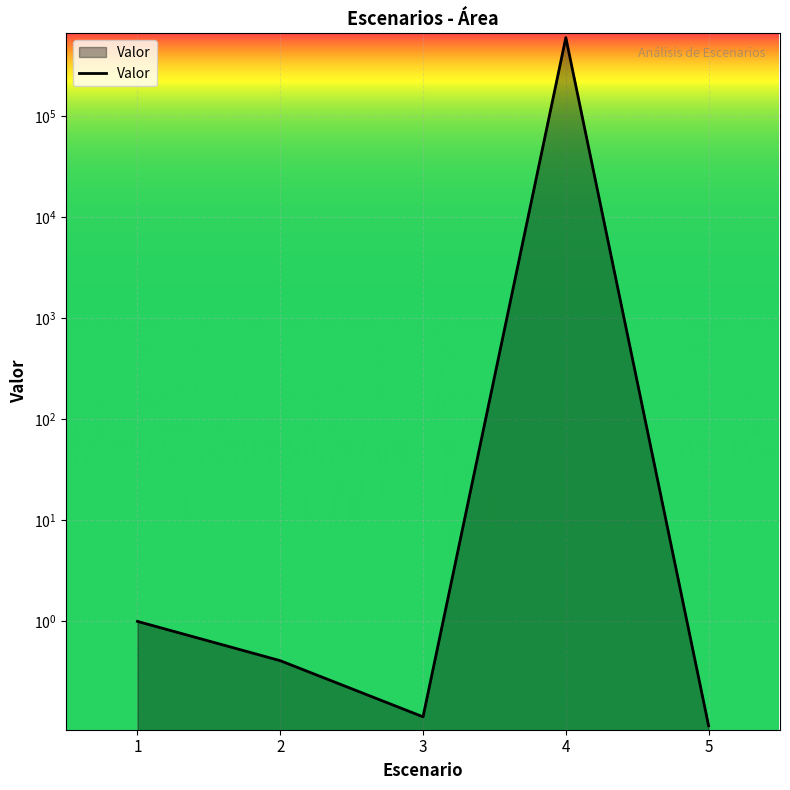

Is it true that the value at 5 is 0.1?

False